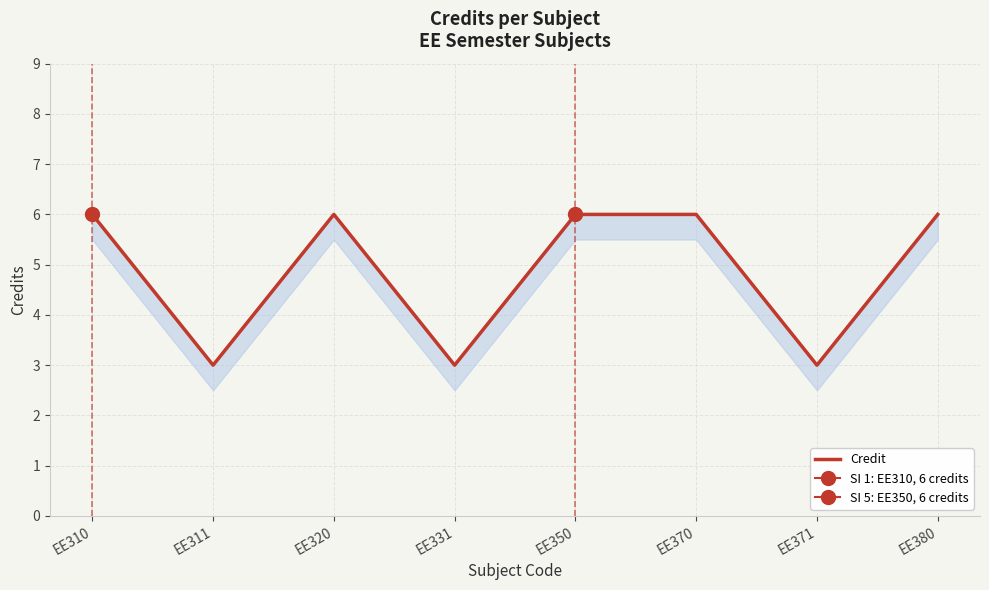

The chart shows a value of 3 at EE371. True or false?

True